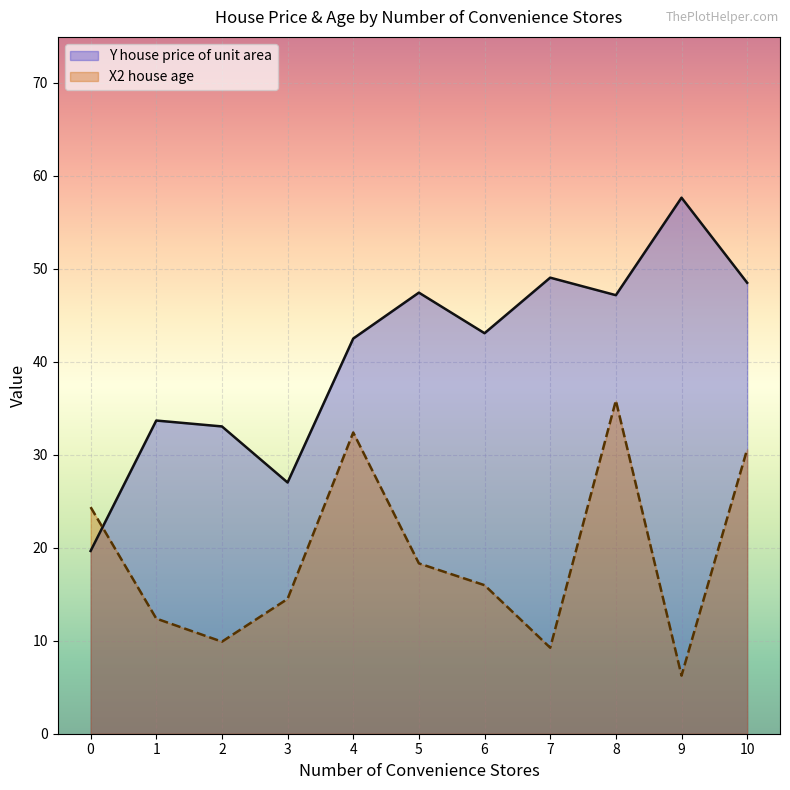

What is the spread (max minus min) of values at 1?

21.3